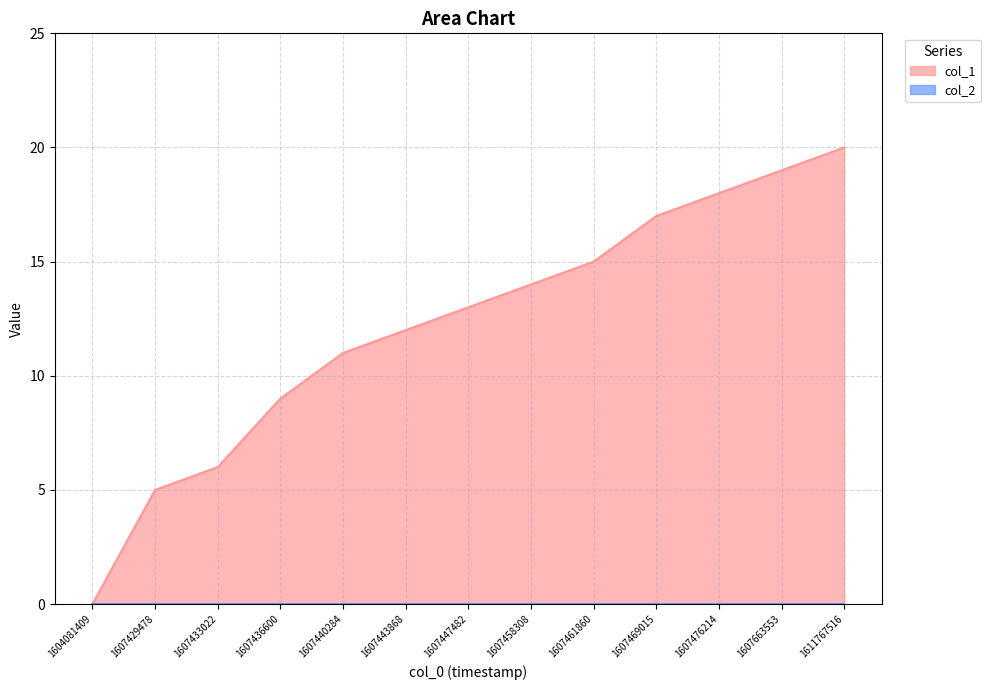

At which category does the chart reach its peak across all series?

1611767516